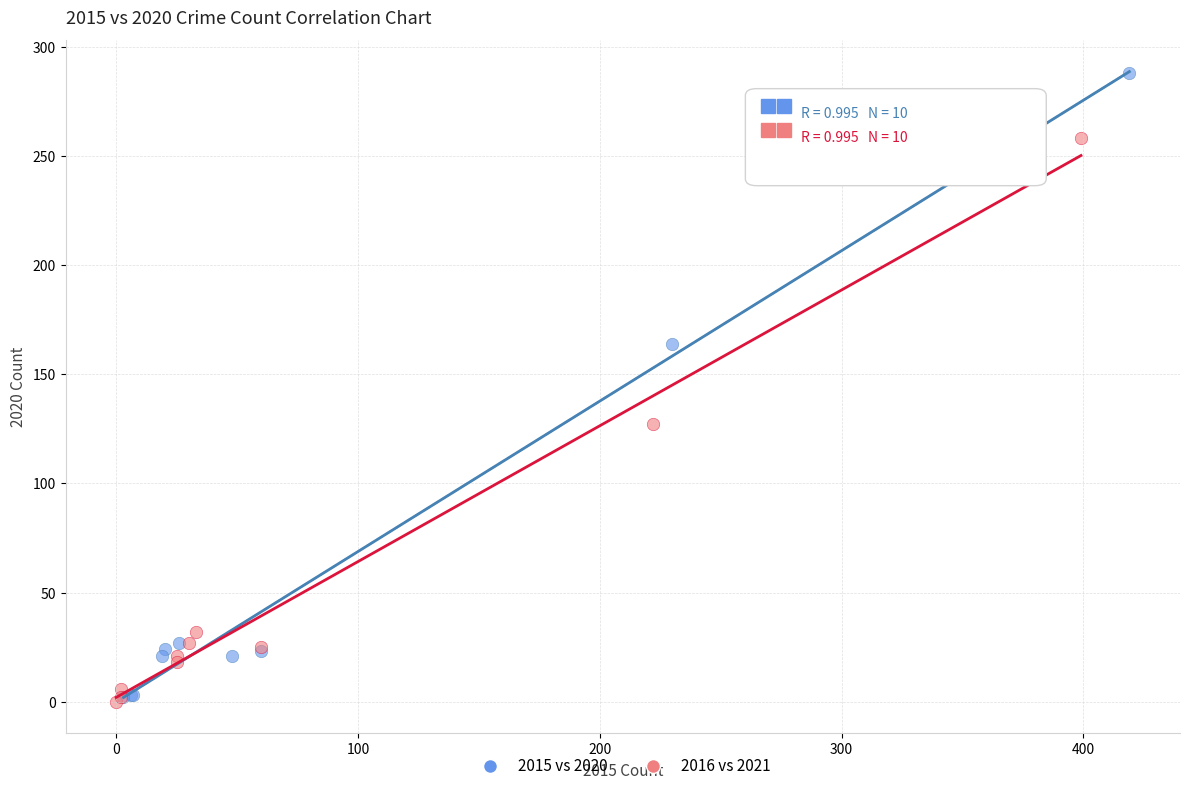

Which series contains the highest Y value?

2015 vs 2020